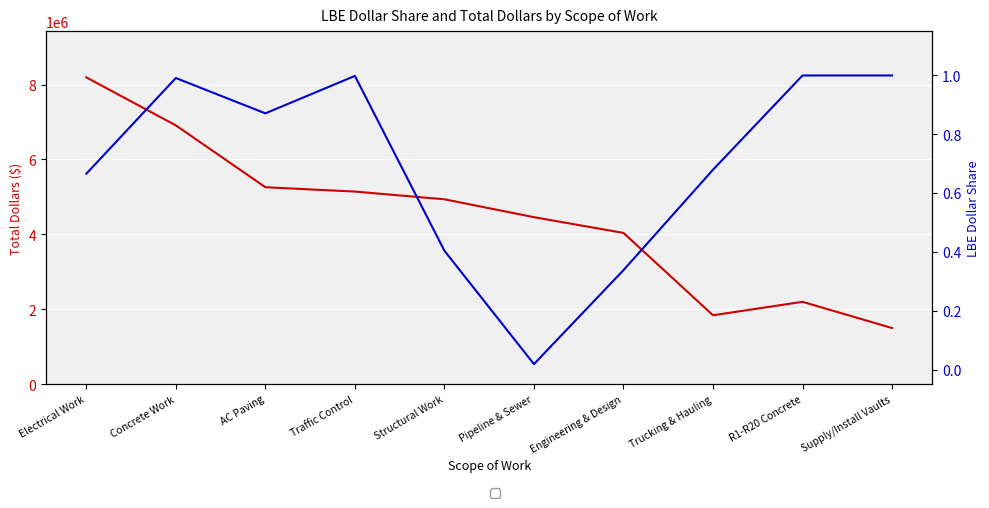

True or false: LBE_Dollar_Share has more than 0 interior local peaks.

True